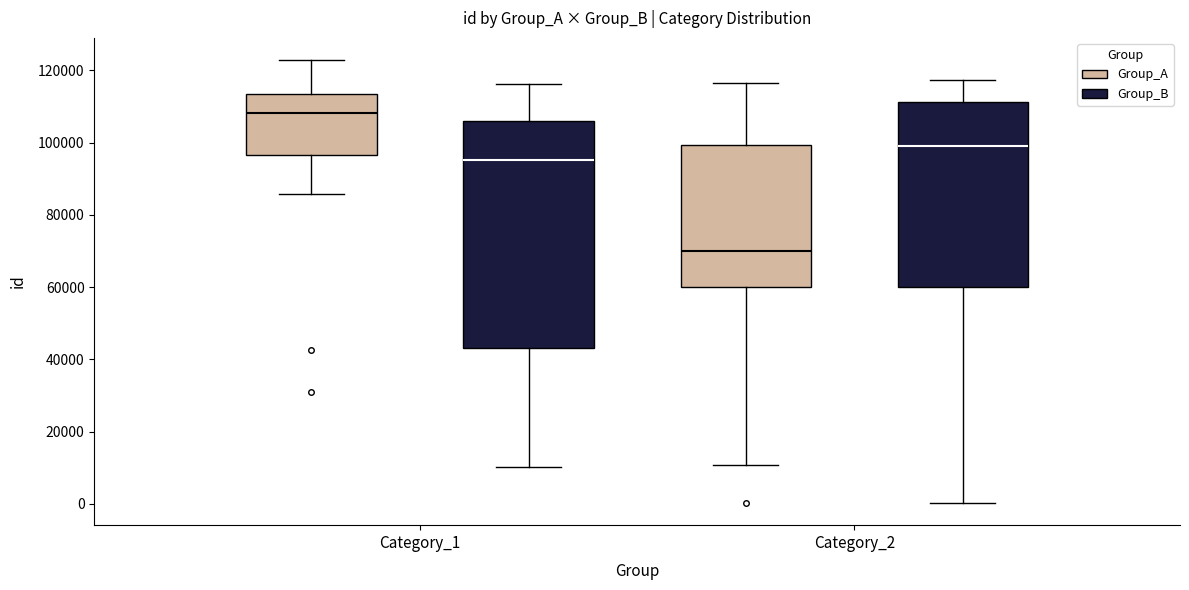

Where does the upper whisker of the box for Category_1 (Group_A) end on the y-axis? The values are not printed on the chart, so give them approximately, as read against the axis.

122000